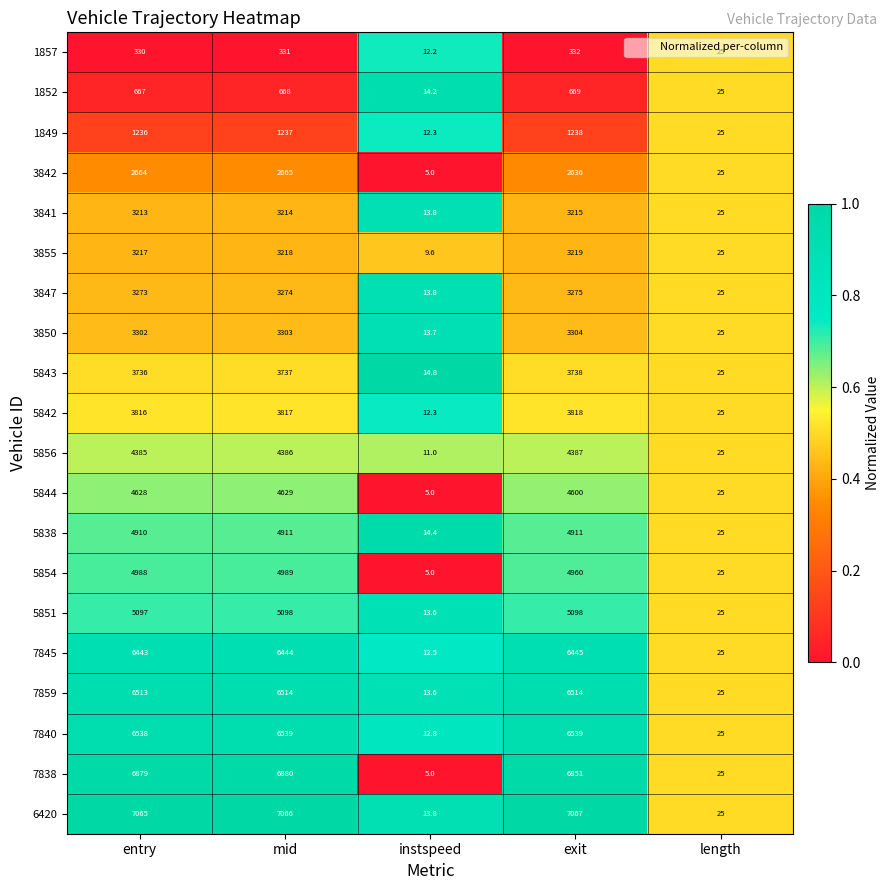

What is the difference between the maximum and second lowest values in the 5854 series?

4964.0